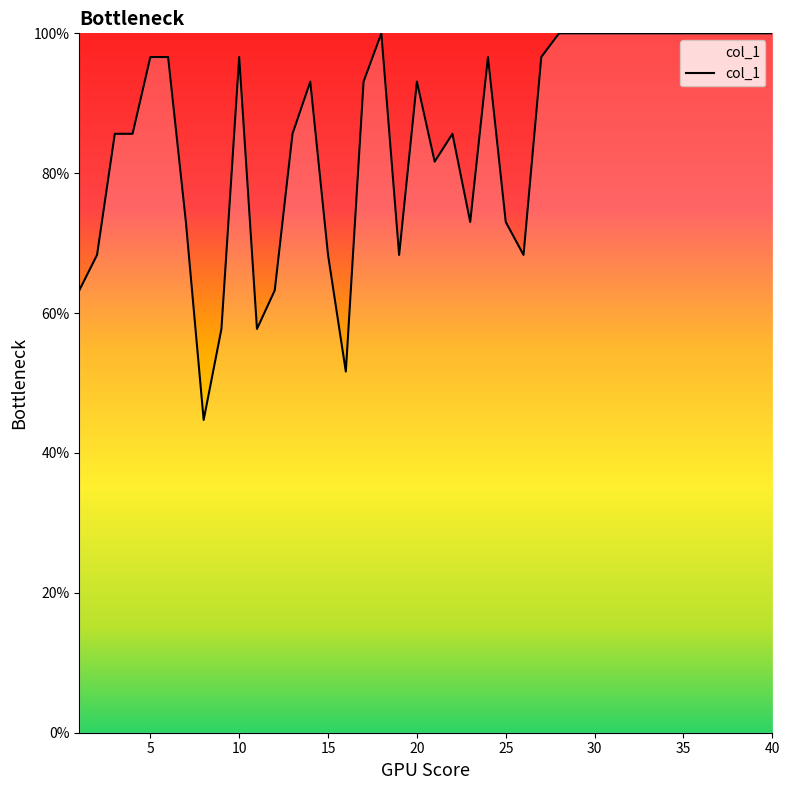

What is the minimum value shown in the chart?

44.7